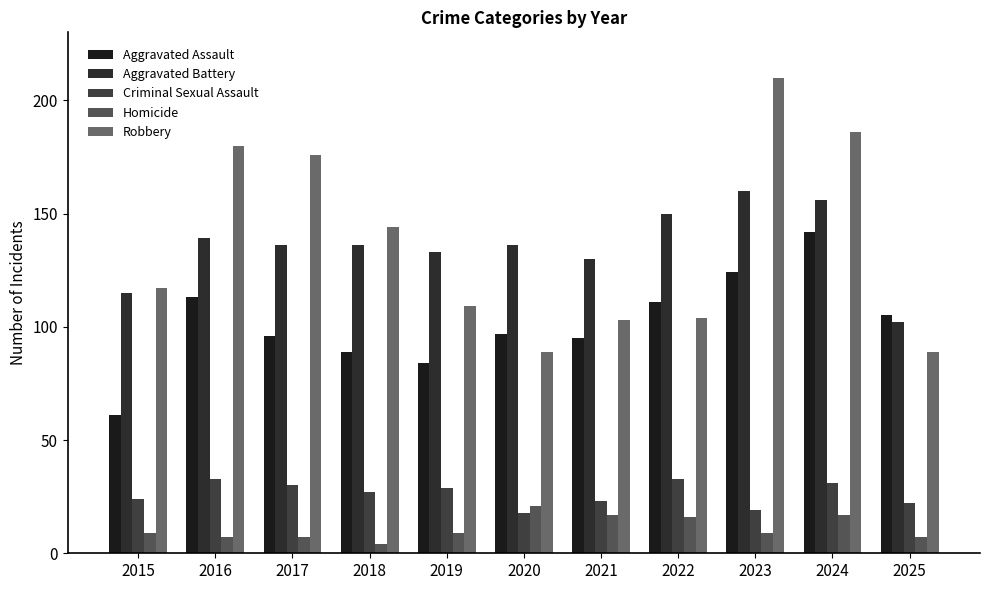

Which category has the lowest value in the Homicide series?

2018